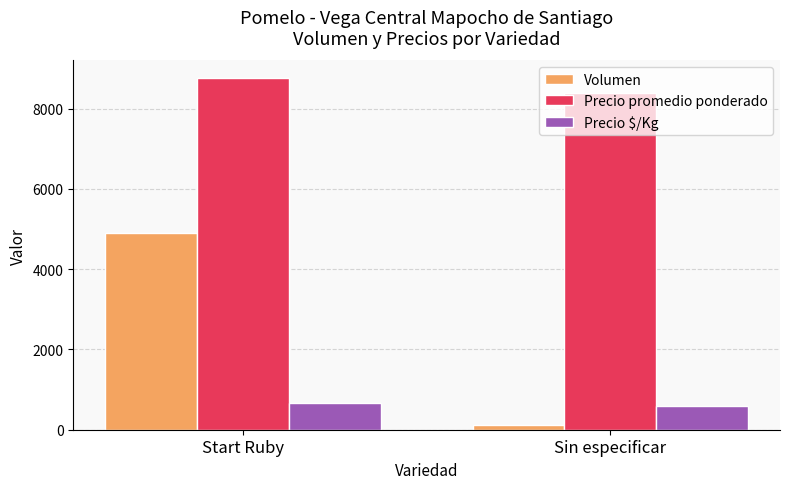

Reading right to left, list all the values displayed in this chart.

Volumen: 120	4897
Precio promedio ponderado: 8400	8764
Precio $/Kg: 600	658